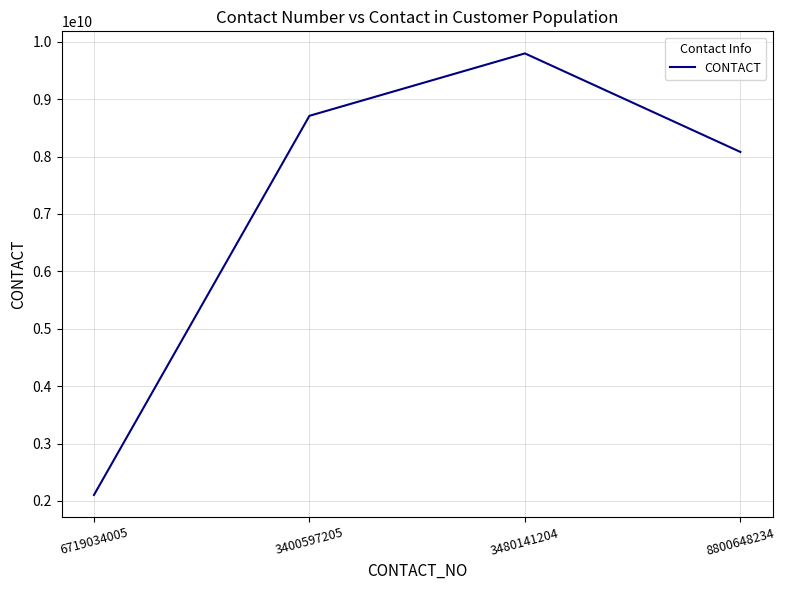

List the labels in order of value, smallest first.

6719034005, 8800648234, 3400597205, 3480141204